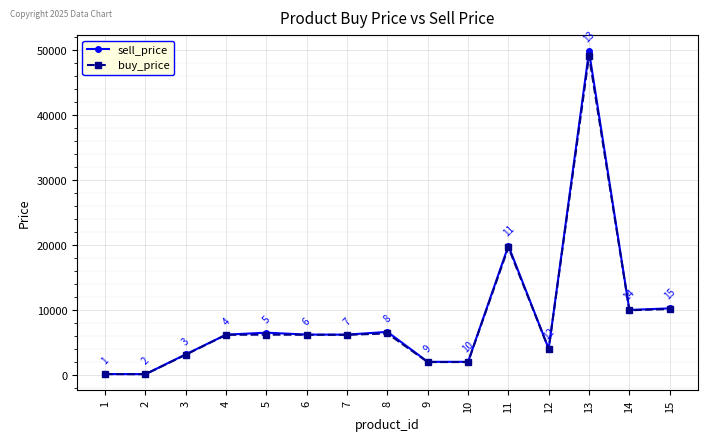

True or false: sell_price has a value of 1354.9 at 5.

False